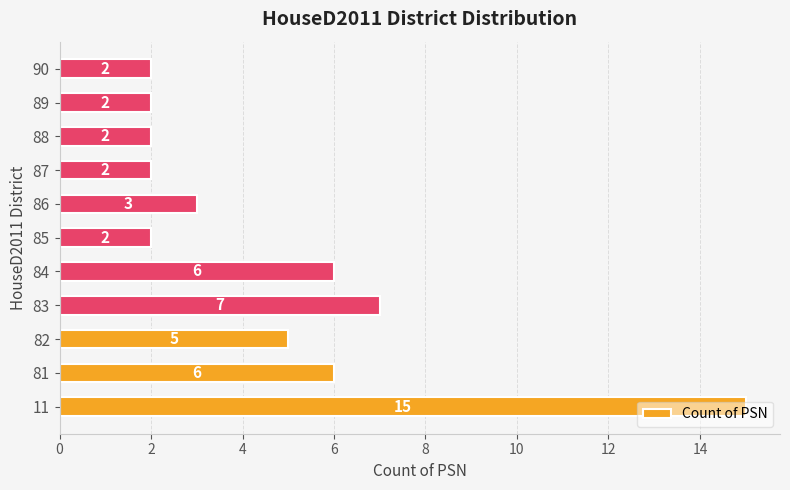

What is the approximate value at 84, to the nearest 5?

5